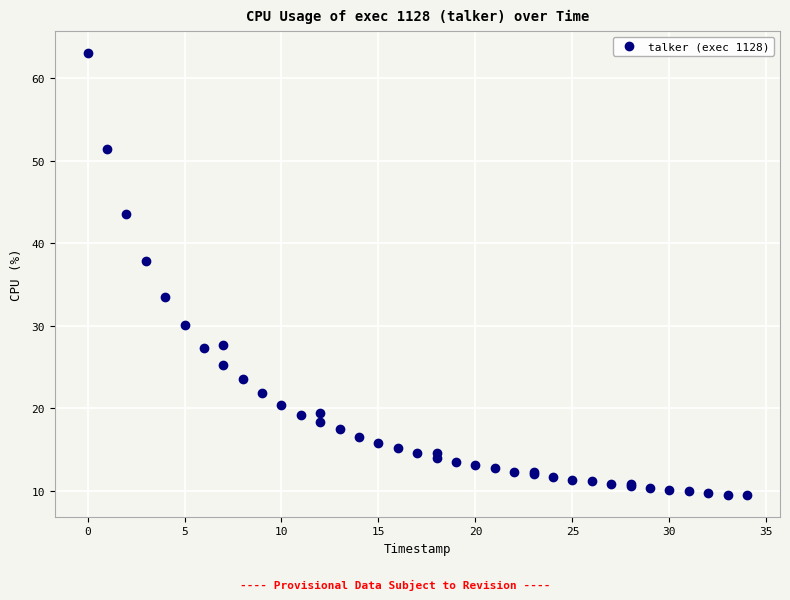

What Y value in the scatter plot is closest to 36?

37.8